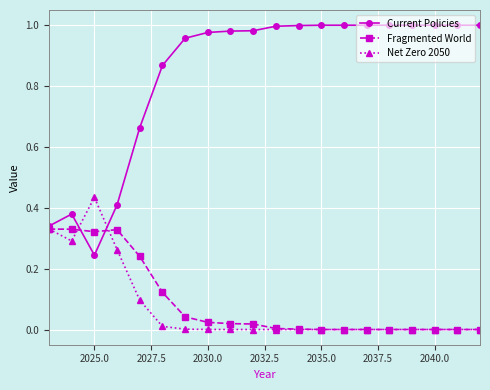

Rank the series by their maximum value, from lowest to highest.

Fragmented World, Net Zero 2050, Current Policies